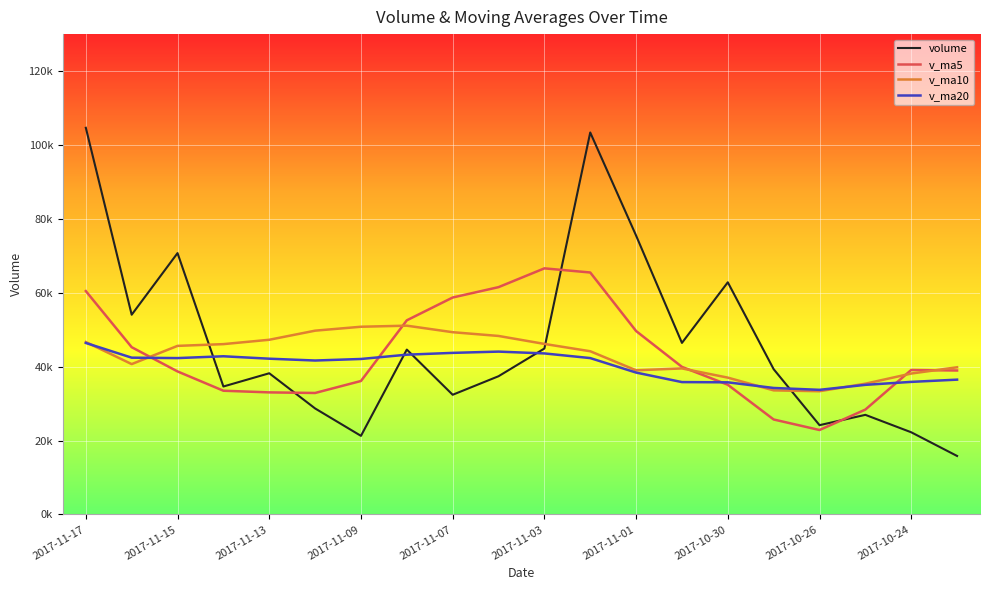

Which series has the largest range (max minus min)?

volume